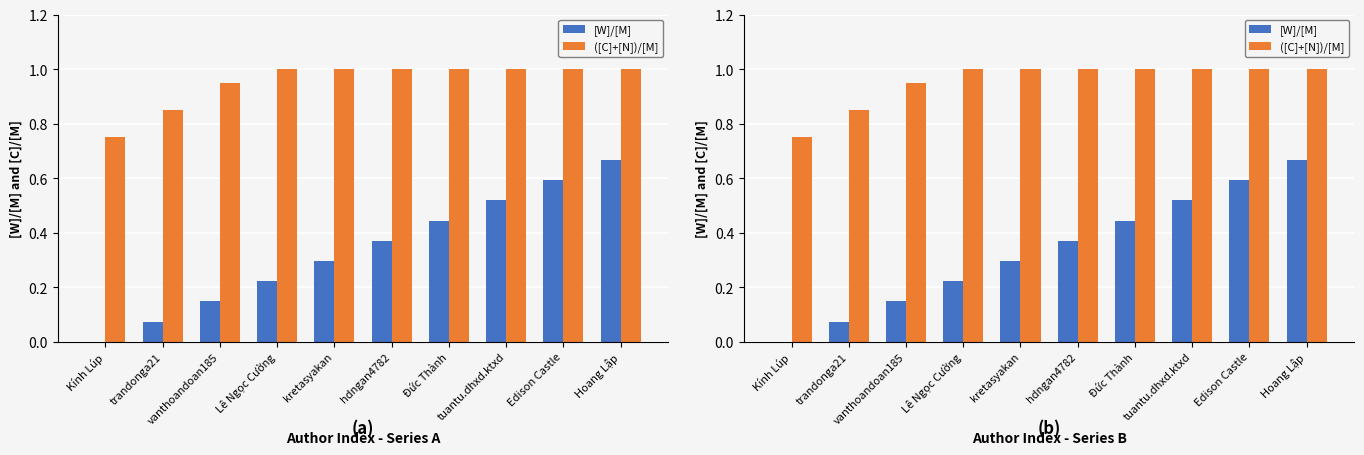

Reading left to right, extract all data points from this chart.

[W]/[M]: Kính Lúp=0.0	trandonga21=0.1	vanthoandoan185=0.1	Lê Ngọc Cường=0.2	kretasyakan=0.3	hdngan4782=0.4	Đức Thành=0.4	tuantu.dhxd.ktxd=0.5	Edison Castle=0.6	Hoang Lập=0.7
([C]+[N])/[M]: Kính Lúp=0.8	trandonga21=0.8	vanthoandoan185=0.9	Lê Ngọc Cường=1.0	kretasyakan=1.0	hdngan4782=1.0	Đức Thành=1.0	tuantu.dhxd.ktxd=1.0	Edison Castle=1.0	Hoang Lập=1.0